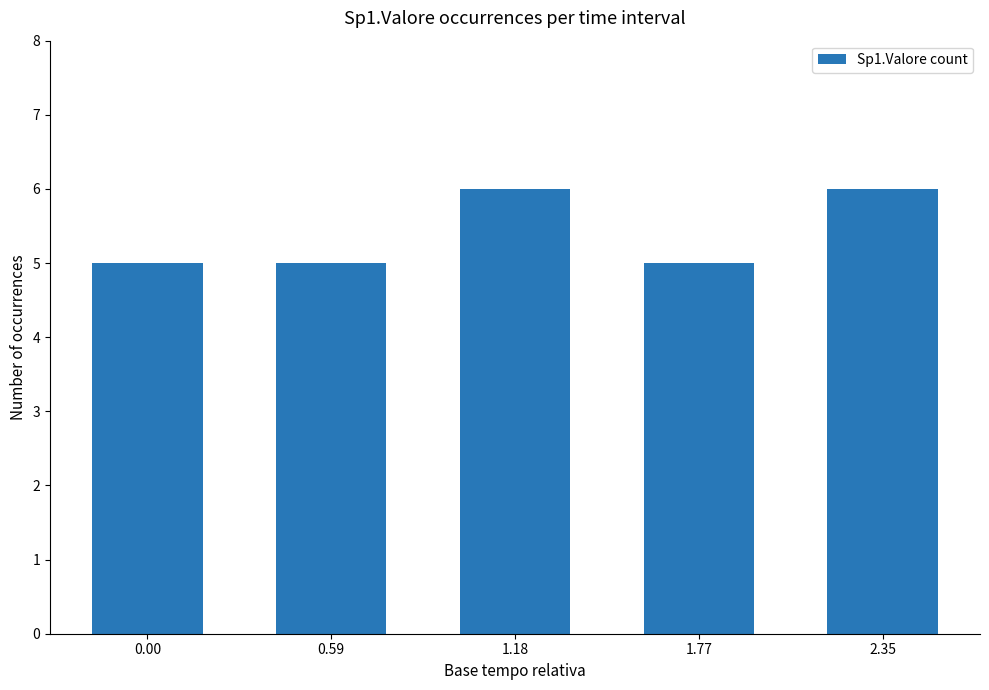

What is the change in value from 0.59 to 2.35?

+1